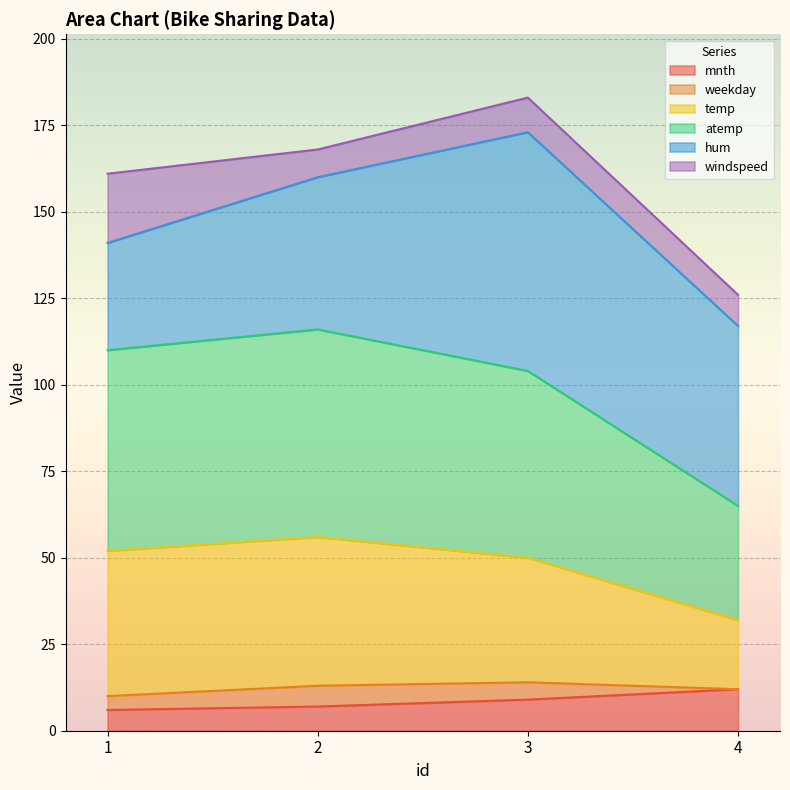

What is the minimum value for mnth?

6